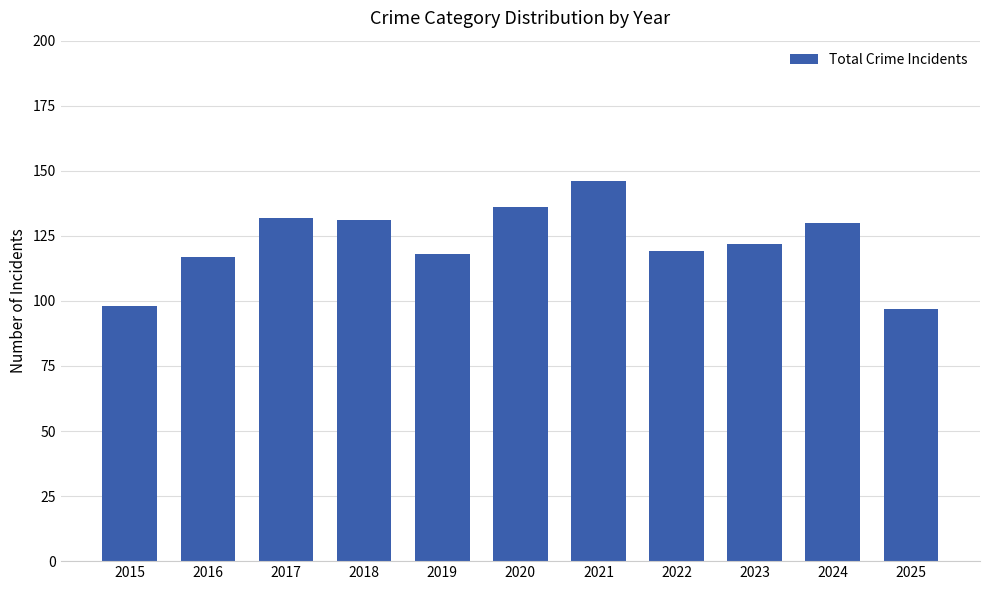

What is the ratio of the value at 2021 to the value at 2019?

1.2